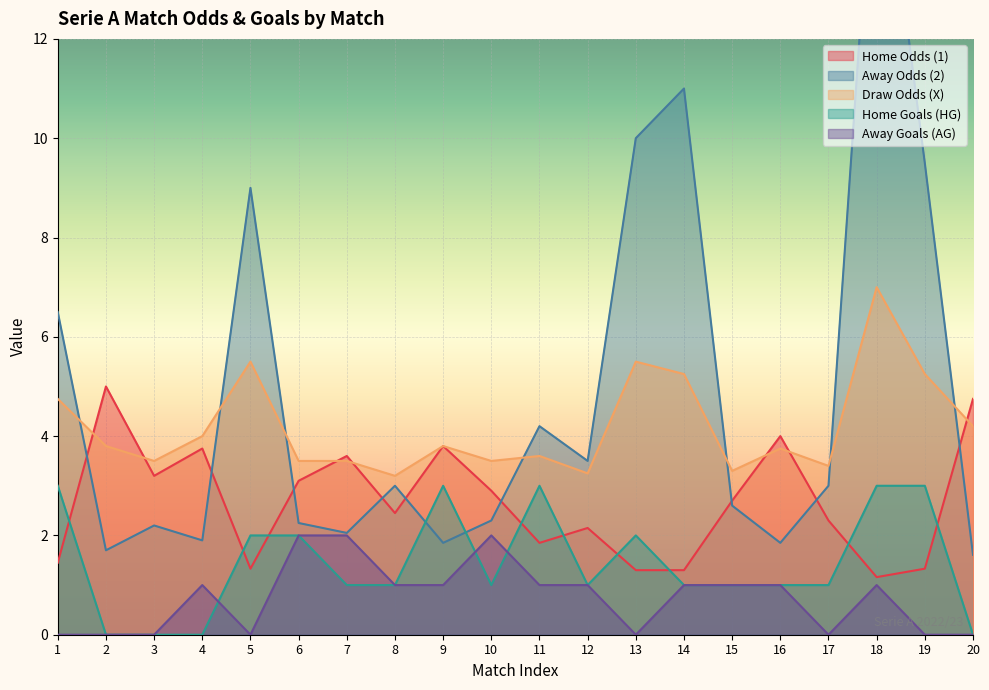

Between 3 and 16, which is larger?

16